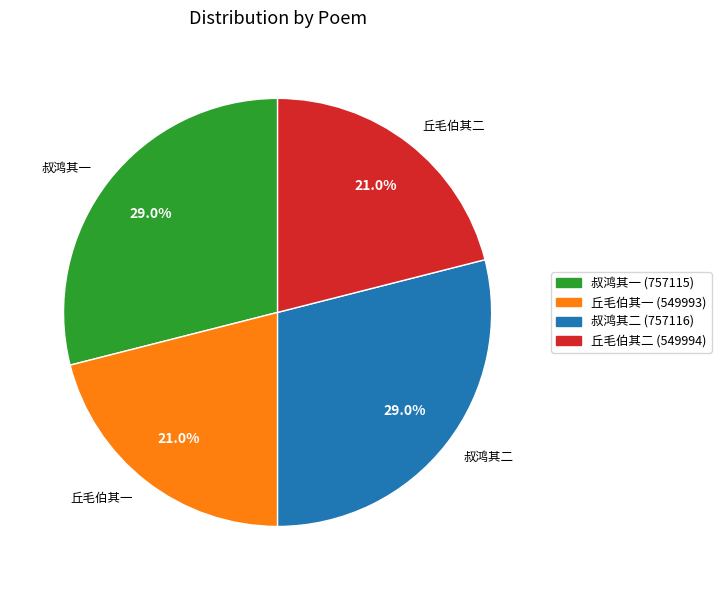

Approximately how many times larger is the value at 丘毛伯其一 compared to 叔鸿其二?

0.7